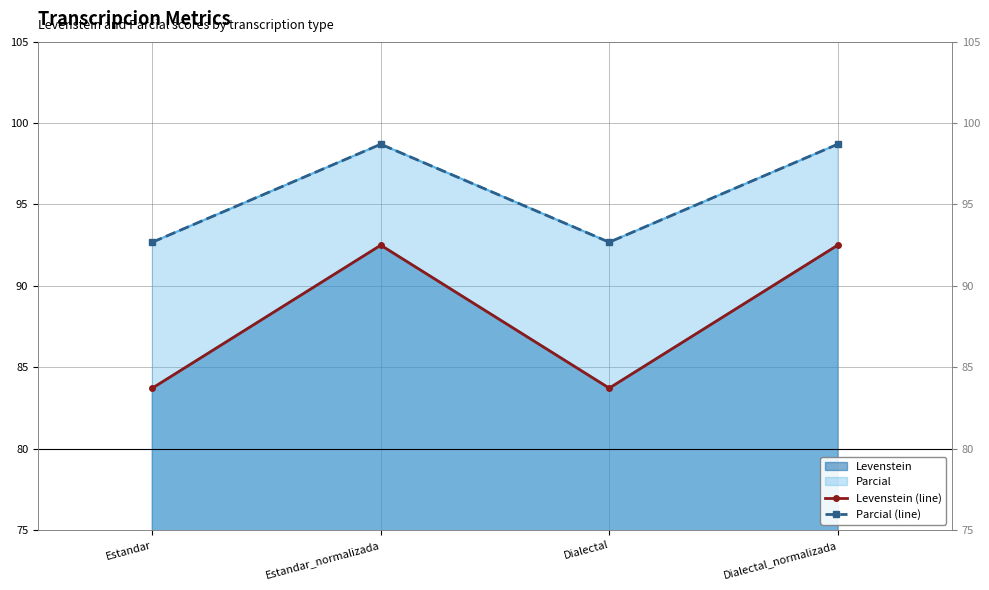

Where is the first local maximum for Parcial (line)?

Estandar_normalizada